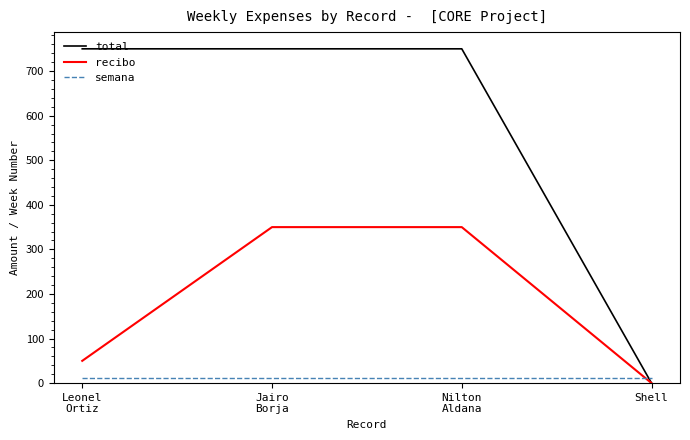

What is the total value across all series at Nilton
Aldana?

1111